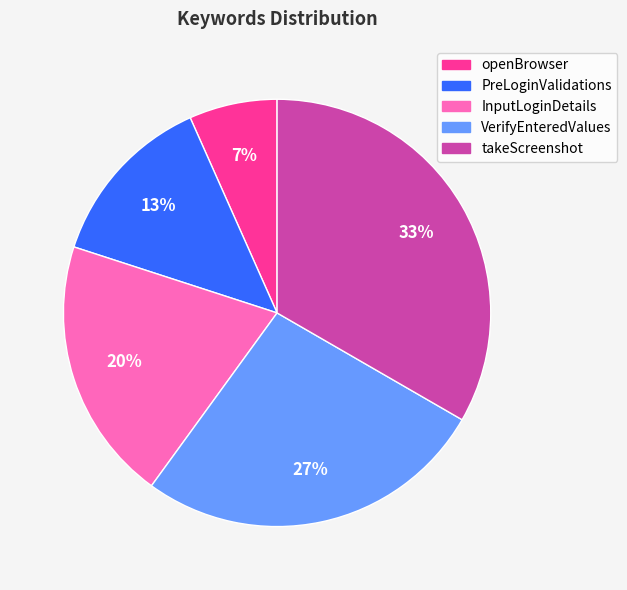

True or false: openBrowser accounts for 7% of the total.

True